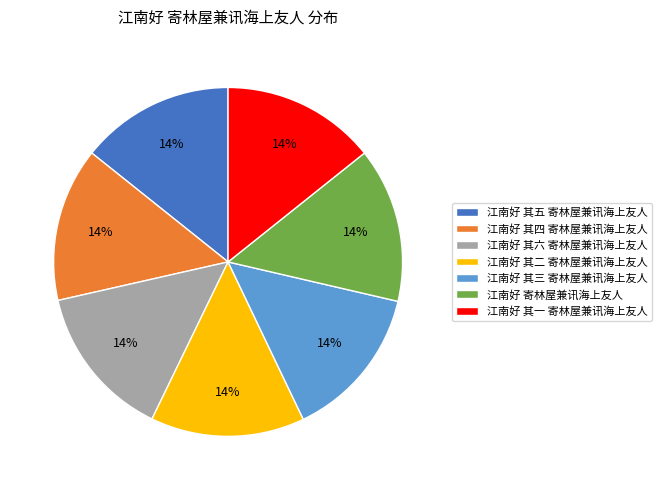

To the nearest percent, what is the average slice percentage?

14%